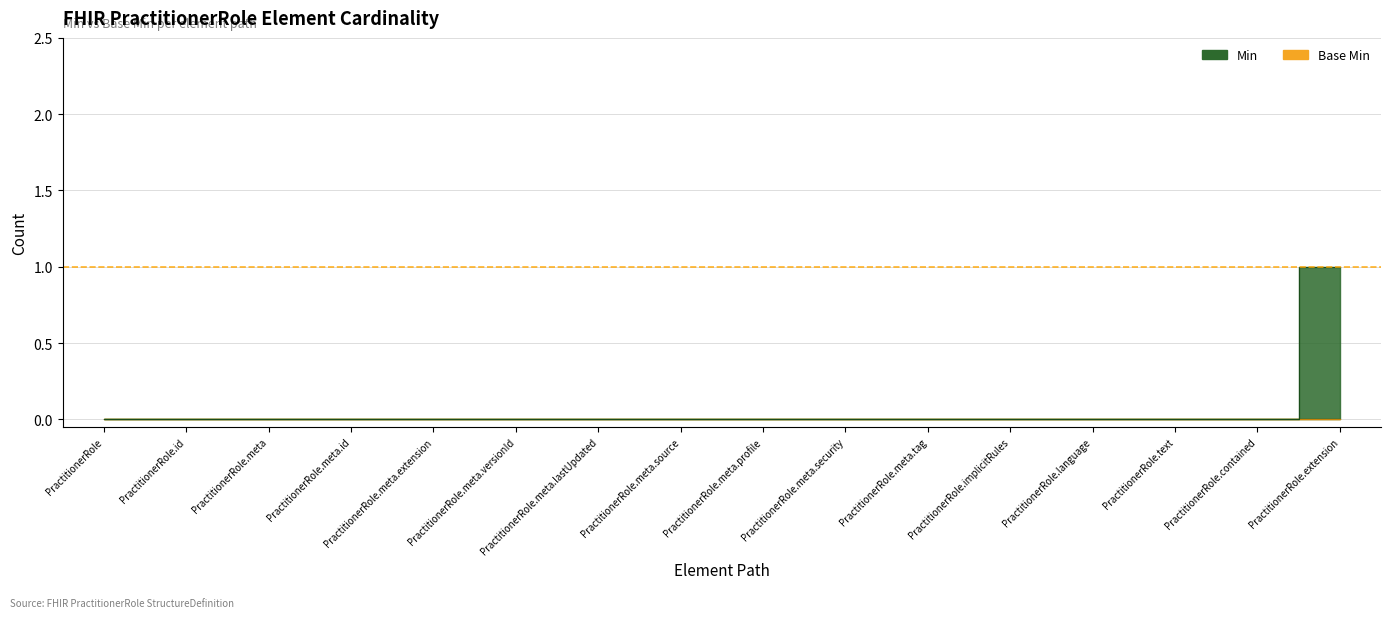

Rank the categories by value from highest to lowest.

PractitionerRole.extension, PractitionerRole, PractitionerRole.id, PractitionerRole.meta, PractitionerRole.meta.id, PractitionerRole.meta.extension, PractitionerRole.meta.versionId, PractitionerRole.meta.lastUpdated, PractitionerRole.meta.source, PractitionerRole.meta.profile, PractitionerRole.meta.security, PractitionerRole.meta.tag, PractitionerRole.implicitRules, PractitionerRole.language, PractitionerRole.text, PractitionerRole.contained